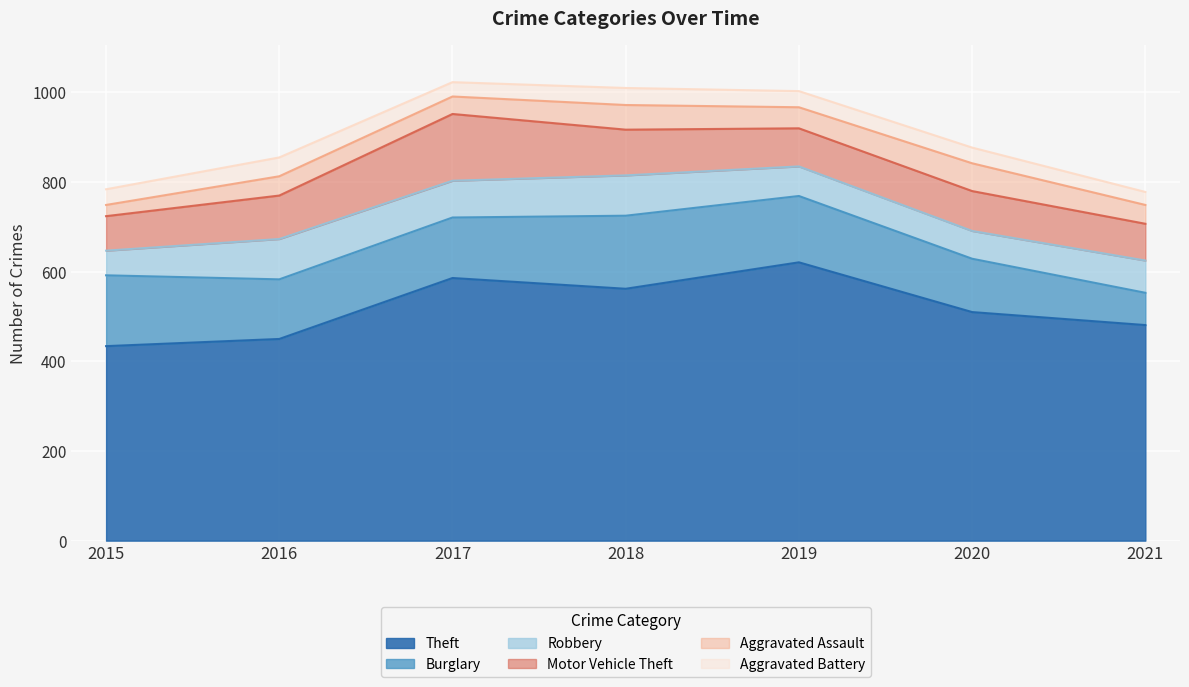

What is the value of the Burglary point at the 3rd from the left?

135